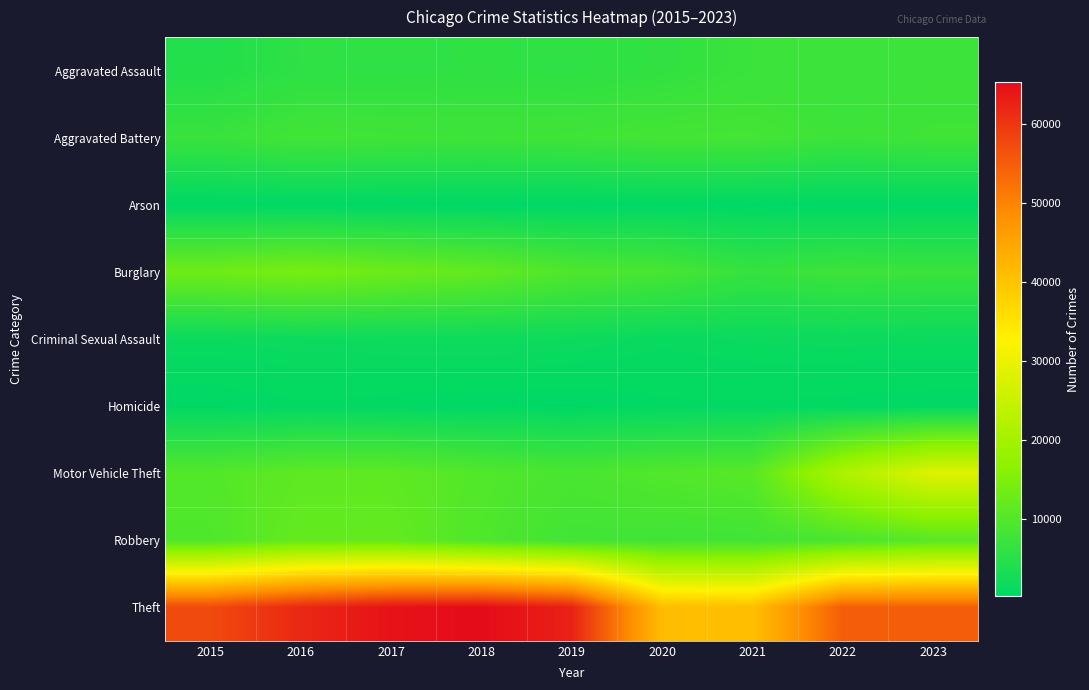

What is the total value across all series at 2023?

118871